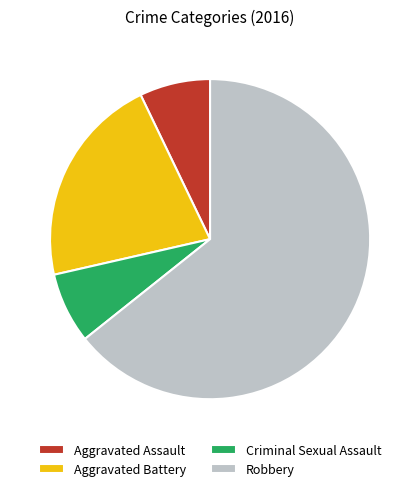

Count the number of slices in the pie.

4